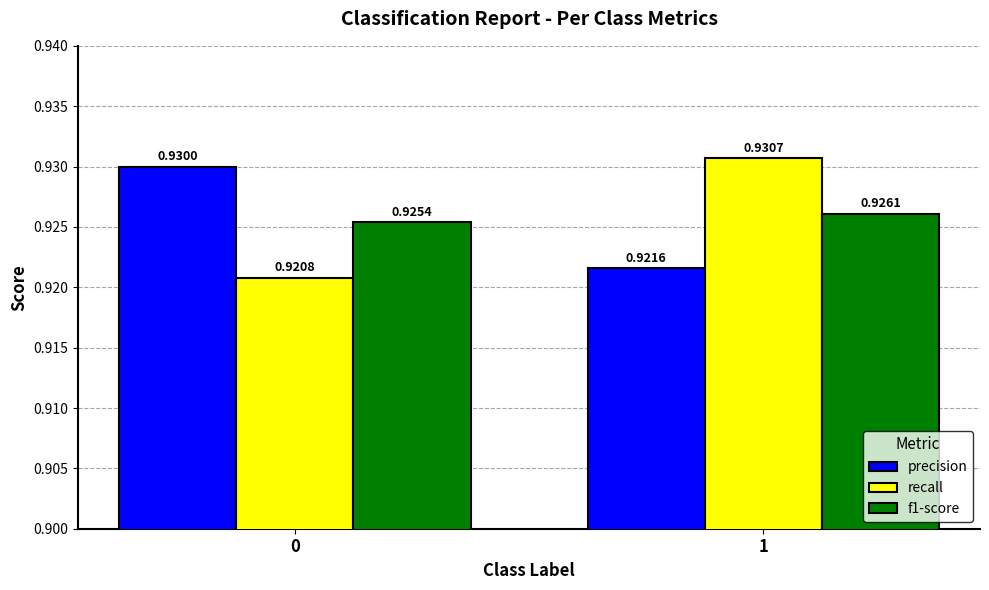

At 0, list the series in order from smallest to largest.

recall, f1-score, precision